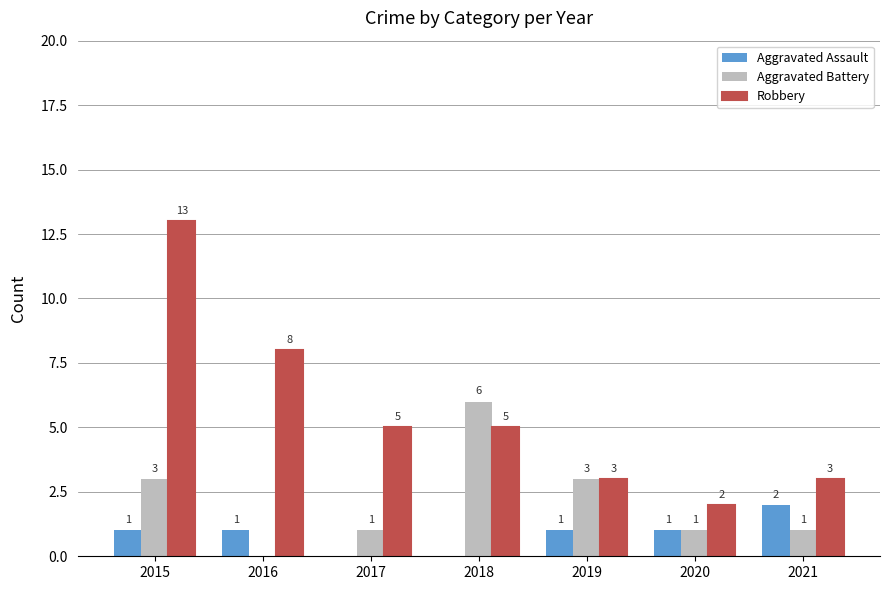

Does the chart contain stacked bars?

No